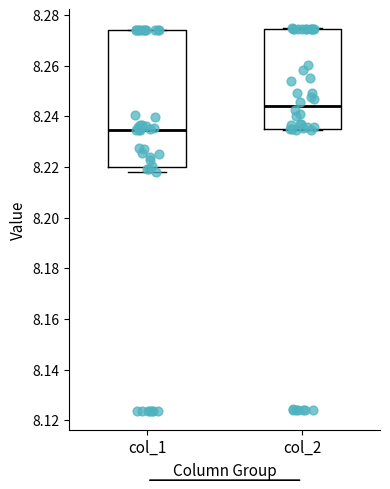

Comparing the boxes themselves (not the whiskers), which one is the tallest?

col_1